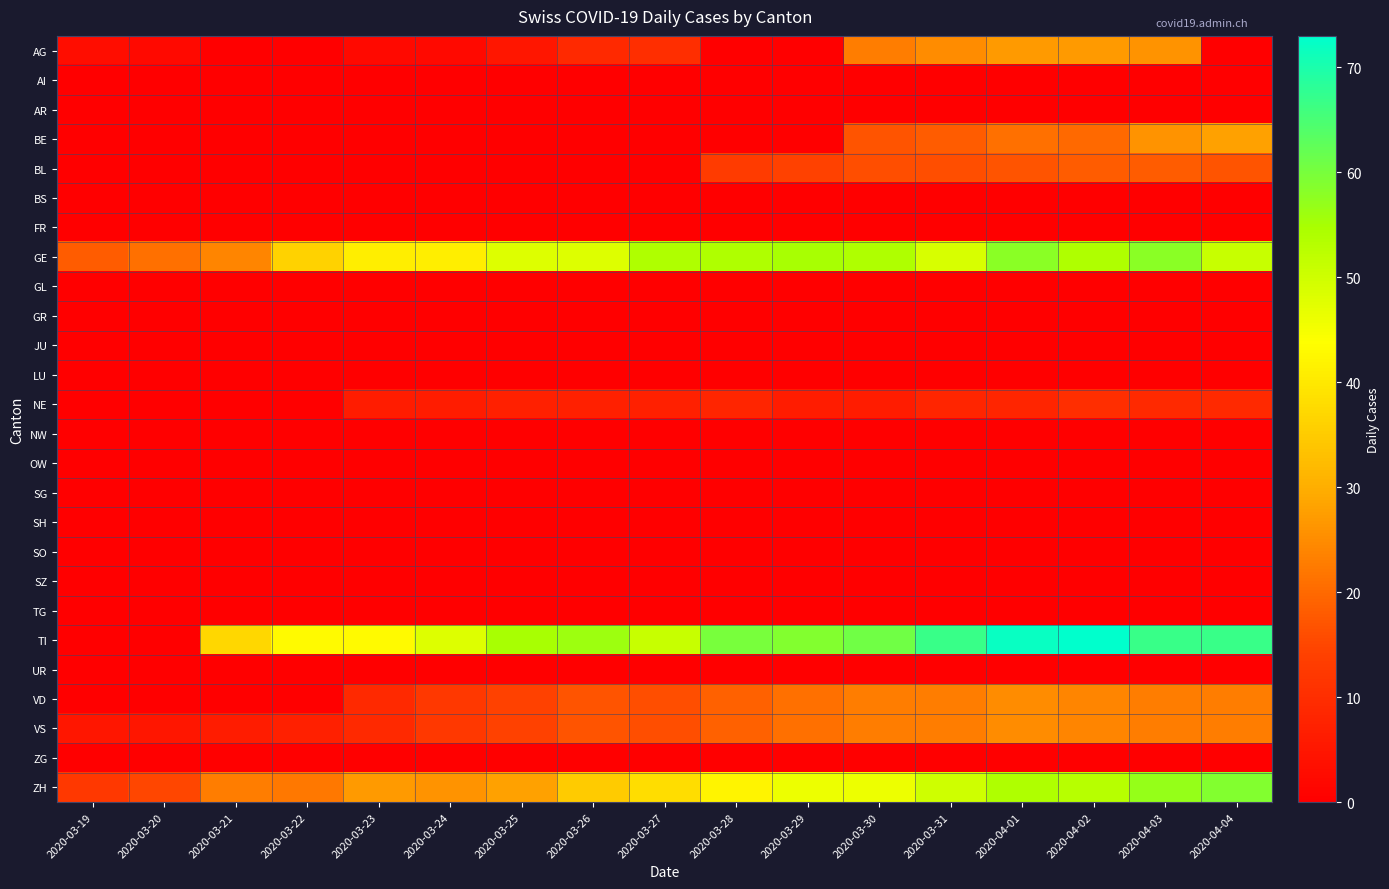

Reading left to right, extract all data points from this chart.

AG: 2020-03-19=3	2020-03-20=2	2020-03-21=0	2020-03-22=0	2020-03-23=2	2020-03-24=2	2020-03-25=5	2020-03-26=9	2020-03-27=10	2020-03-28=0	2020-03-29=0	2020-03-30=23	2020-03-31=25	2020-04-01=27	2020-04-02=27	2020-04-03=26	2020-04-04=0
AI: 2020-03-19=0	2020-03-20=0	2020-03-21=0	2020-03-22=0	2020-03-23=0	2020-03-24=0	2020-03-25=0	2020-03-26=0	2020-03-27=0	2020-03-28=0	2020-03-29=0	2020-03-30=0	2020-03-31=0	2020-04-01=0	2020-04-02=0	2020-04-03=0	2020-04-04=0
AR: 2020-03-19=0	2020-03-20=0	2020-03-21=0	2020-03-22=0	2020-03-23=0	2020-03-24=0	2020-03-25=0	2020-03-26=0	2020-03-27=0	2020-03-28=0	2020-03-29=0	2020-03-30=0	2020-03-31=0	2020-04-01=0	2020-04-02=0	2020-04-03=0	2020-04-04=0
BE: 2020-03-19=0	2020-03-20=0	2020-03-21=0	2020-03-22=0	2020-03-23=0	2020-03-24=0	2020-03-25=0	2020-03-26=0	2020-03-27=0	2020-03-28=0	2020-03-29=0	2020-03-30=17	2020-03-31=18	2020-04-01=21	2020-04-02=20	2020-04-03=26	2020-04-04=28
BL: 2020-03-19=0	2020-03-20=0	2020-03-21=0	2020-03-22=0	2020-03-23=0	2020-03-24=0	2020-03-25=0	2020-03-26=0	2020-03-27=0	2020-03-28=13	2020-03-29=14	2020-03-30=16	2020-03-31=16	2020-04-01=17	2020-04-02=18	2020-04-03=18	2020-04-04=17
BS: 2020-03-19=0	2020-03-20=0	2020-03-21=0	2020-03-22=0	2020-03-23=0	2020-03-24=0	2020-03-25=0	2020-03-26=0	2020-03-27=0	2020-03-28=0	2020-03-29=0	2020-03-30=0	2020-03-31=0	2020-04-01=0	2020-04-02=0	2020-04-03=0	2020-04-04=0
FR: 2020-03-19=0	2020-03-20=0	2020-03-21=0	2020-03-22=0	2020-03-23=0	2020-03-24=0	2020-03-25=0	2020-03-26=0	2020-03-27=0	2020-03-28=0	2020-03-29=0	2020-03-30=0	2020-03-31=0	2020-04-01=0	2020-04-02=0	2020-04-03=0	2020-04-04=0
GE: 2020-03-19=18	2020-03-20=21	2020-03-21=24	2020-03-22=36	2020-03-23=41	2020-03-24=41	2020-03-25=48	2020-03-26=48	2020-03-27=54	2020-03-28=54	2020-03-29=55	2020-03-30=54	2020-03-31=49	2020-04-01=58	2020-04-02=54	2020-04-03=58	2020-04-04=51
GL: 2020-03-19=0	2020-03-20=0	2020-03-21=0	2020-03-22=0	2020-03-23=0	2020-03-24=0	2020-03-25=0	2020-03-26=0	2020-03-27=0	2020-03-28=0	2020-03-29=0	2020-03-30=0	2020-03-31=0	2020-04-01=0	2020-04-02=0	2020-04-03=0	2020-04-04=0
GR: 2020-03-19=0	2020-03-20=0	2020-03-21=0	2020-03-22=0	2020-03-23=0	2020-03-24=0	2020-03-25=0	2020-03-26=0	2020-03-27=0	2020-03-28=0	2020-03-29=0	2020-03-30=0	2020-03-31=0	2020-04-01=0	2020-04-02=0	2020-04-03=0	2020-04-04=0
JU: 2020-03-19=0	2020-03-20=0	2020-03-21=0	2020-03-22=0	2020-03-23=0	2020-03-24=0	2020-03-25=0	2020-03-26=0	2020-03-27=0	2020-03-28=0	2020-03-29=0	2020-03-30=0	2020-03-31=0	2020-04-01=0	2020-04-02=0	2020-04-03=0	2020-04-04=0
LU: 2020-03-19=0	2020-03-20=0	2020-03-21=0	2020-03-22=0	2020-03-23=0	2020-03-24=0	2020-03-25=0	2020-03-26=0	2020-03-27=0	2020-03-28=0	2020-03-29=0	2020-03-30=0	2020-03-31=0	2020-04-01=0	2020-04-02=0	2020-04-03=0	2020-04-04=0
NE: 2020-03-19=0	2020-03-20=0	2020-03-21=0	2020-03-22=0	2020-03-23=6	2020-03-24=6	2020-03-25=7	2020-03-26=7	2020-03-27=7	2020-03-28=8	2020-03-29=6	2020-03-30=6	2020-03-31=8	2020-04-01=8	2020-04-02=10	2020-04-03=9	2020-04-04=9
NW: 2020-03-19=0	2020-03-20=0	2020-03-21=0	2020-03-22=0	2020-03-23=0	2020-03-24=0	2020-03-25=0	2020-03-26=0	2020-03-27=0	2020-03-28=0	2020-03-29=0	2020-03-30=0	2020-03-31=0	2020-04-01=0	2020-04-02=0	2020-04-03=0	2020-04-04=0
OW: 2020-03-19=0	2020-03-20=0	2020-03-21=0	2020-03-22=0	2020-03-23=0	2020-03-24=0	2020-03-25=0	2020-03-26=0	2020-03-27=0	2020-03-28=0	2020-03-29=0	2020-03-30=0	2020-03-31=0	2020-04-01=0	2020-04-02=0	2020-04-03=0	2020-04-04=0
SG: 2020-03-19=0	2020-03-20=0	2020-03-21=0	2020-03-22=0	2020-03-23=0	2020-03-24=0	2020-03-25=0	2020-03-26=0	2020-03-27=0	2020-03-28=0	2020-03-29=0	2020-03-30=0	2020-03-31=0	2020-04-01=0	2020-04-02=0	2020-04-03=0	2020-04-04=0
SH: 2020-03-19=0	2020-03-20=0	2020-03-21=0	2020-03-22=0	2020-03-23=0	2020-03-24=0	2020-03-25=0	2020-03-26=0	2020-03-27=0	2020-03-28=0	2020-03-29=0	2020-03-30=0	2020-03-31=0	2020-04-01=0	2020-04-02=0	2020-04-03=0	2020-04-04=0
SO: 2020-03-19=0	2020-03-20=0	2020-03-21=0	2020-03-22=0	2020-03-23=0	2020-03-24=0	2020-03-25=0	2020-03-26=0	2020-03-27=0	2020-03-28=0	2020-03-29=0	2020-03-30=0	2020-03-31=0	2020-04-01=0	2020-04-02=0	2020-04-03=0	2020-04-04=0
SZ: 2020-03-19=0	2020-03-20=0	2020-03-21=0	2020-03-22=0	2020-03-23=0	2020-03-24=0	2020-03-25=0	2020-03-26=0	2020-03-27=0	2020-03-28=0	2020-03-29=0	2020-03-30=0	2020-03-31=0	2020-04-01=0	2020-04-02=0	2020-04-03=0	2020-04-04=0
TG: 2020-03-19=0	2020-03-20=0	2020-03-21=0	2020-03-22=0	2020-03-23=0	2020-03-24=0	2020-03-25=0	2020-03-26=0	2020-03-27=0	2020-03-28=0	2020-03-29=0	2020-03-30=0	2020-03-31=0	2020-04-01=0	2020-04-02=0	2020-04-03=0	2020-04-04=0
TI: 2020-03-19=0	2020-03-20=0	2020-03-21=37	2020-03-22=43	2020-03-23=43	2020-03-24=48	2020-03-25=55	2020-03-26=56	2020-03-27=51	2020-03-28=60	2020-03-29=59	2020-03-30=61	2020-03-31=67	2020-04-01=72	2020-04-02=73	2020-04-03=67	2020-04-04=67
UR: 2020-03-19=0	2020-03-20=0	2020-03-21=0	2020-03-22=0	2020-03-23=0	2020-03-24=0	2020-03-25=0	2020-03-26=0	2020-03-27=0	2020-03-28=0	2020-03-29=0	2020-03-30=0	2020-03-31=0	2020-04-01=0	2020-04-02=0	2020-04-03=0	2020-04-04=0
VD: 2020-03-19=0	2020-03-20=0	2020-03-21=0	2020-03-22=0	2020-03-23=9	2020-03-24=12	2020-03-25=14	2020-03-26=17	2020-03-27=16	2020-03-28=19	2020-03-29=21	2020-03-30=23	2020-03-31=23	2020-04-01=25	2020-04-02=24	2020-04-03=23	2020-04-04=23
VS: 2020-03-19=5	2020-03-20=5	2020-03-21=6	2020-03-22=7	2020-03-23=9	2020-03-24=12	2020-03-25=14	2020-03-26=17	2020-03-27=16	2020-03-28=19	2020-03-29=21	2020-03-30=23	2020-03-31=23	2020-04-01=25	2020-04-02=24	2020-04-03=23	2020-04-04=23
ZG: 2020-03-19=0	2020-03-20=0	2020-03-21=0	2020-03-22=0	2020-03-23=0	2020-03-24=0	2020-03-25=0	2020-03-26=0	2020-03-27=0	2020-03-28=0	2020-03-29=0	2020-03-30=0	2020-03-31=0	2020-04-01=0	2020-04-02=0	2020-04-03=0	2020-04-04=0
ZH: 2020-03-19=12	2020-03-20=15	2020-03-21=23	2020-03-22=22	2020-03-23=27	2020-03-24=26	2020-03-25=28	2020-03-26=35	2020-03-27=38	2020-03-28=42	2020-03-29=46	2020-03-30=46	2020-03-31=50	2020-04-01=54	2020-04-02=53	2020-04-03=57	2020-04-04=59